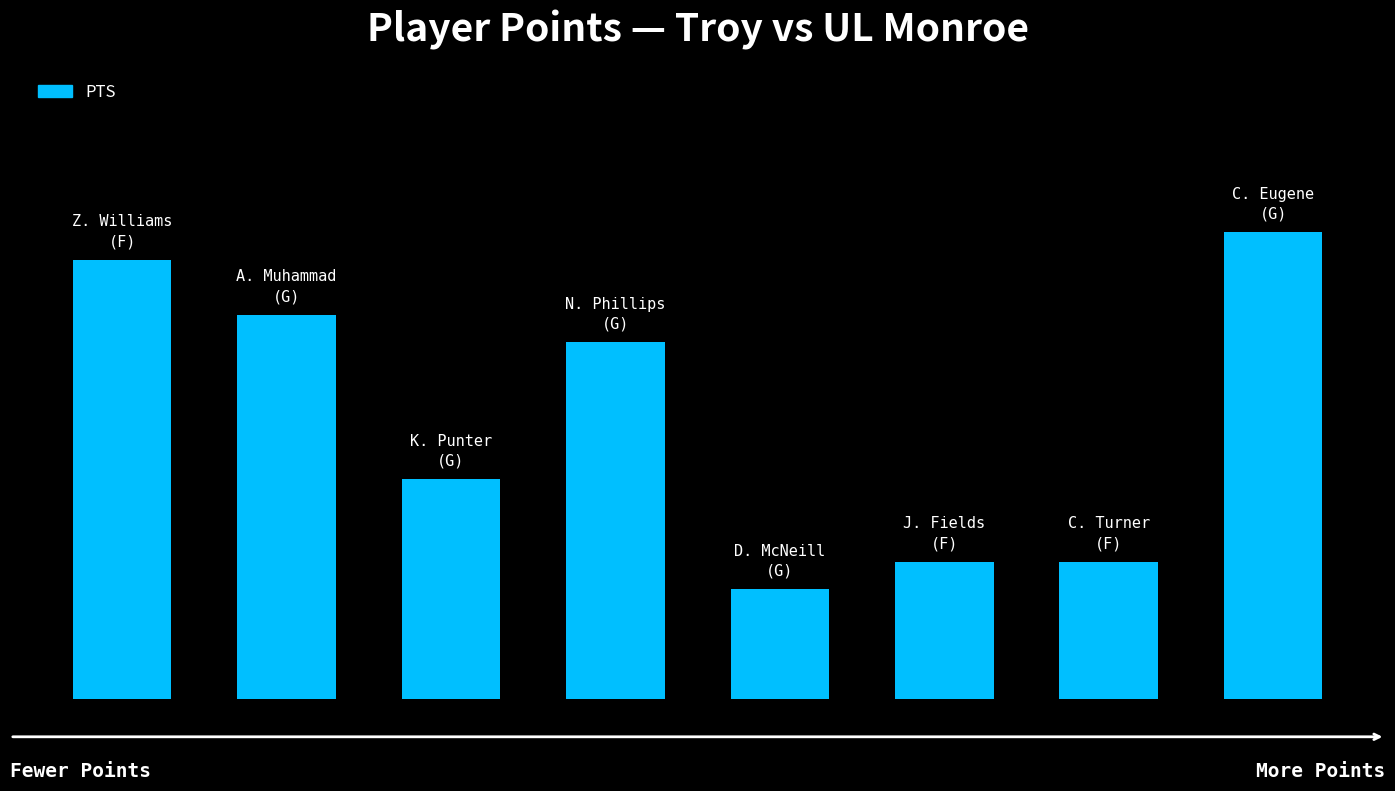

Does the chart contain stacked bars?

No